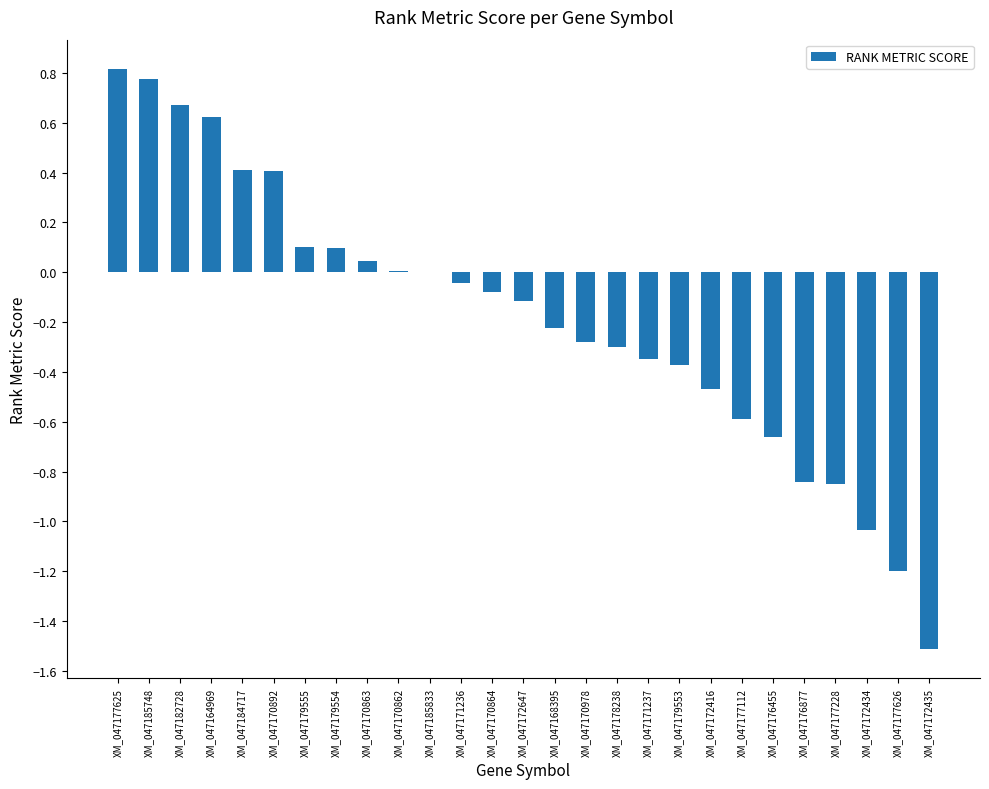

What is the change in value from XM_047179555 to XM_047172416?

-0.6